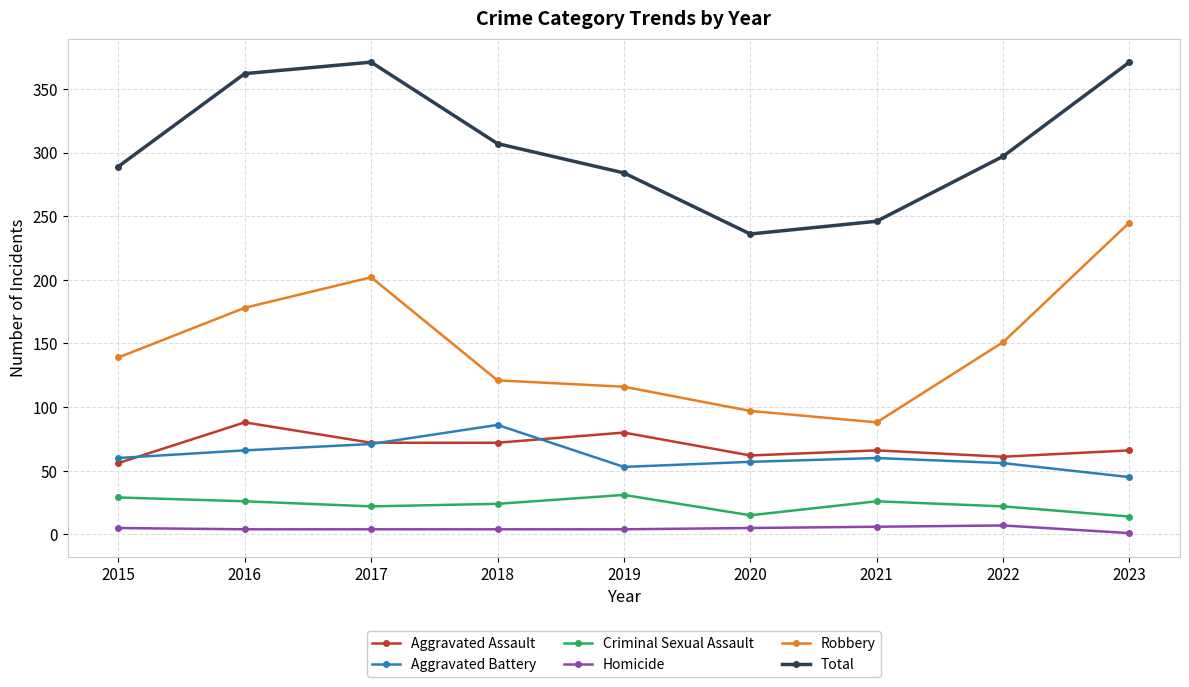

True or false: Aggravated Assault and Homicide cross at least once.

False